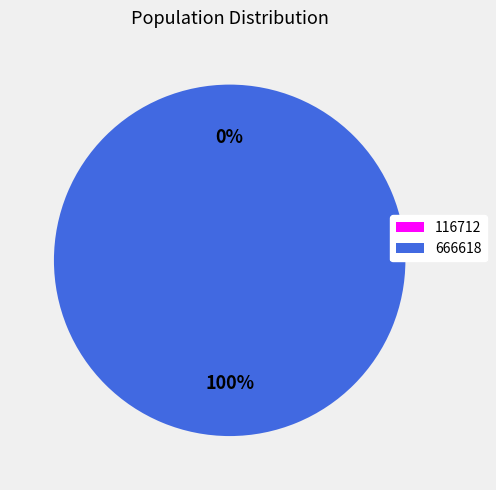

What is the total percentage of 666618 and 116712?

100.0%